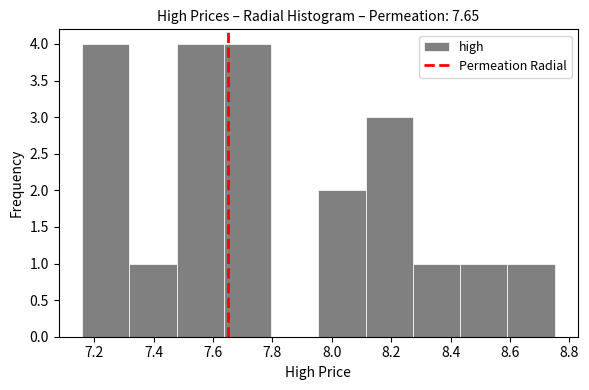

What is the height of the bar covering 8.12 to 8.28 on the x-axis? Neither the bar edges nor the heights are printed on the chart, so give them approximately, as read against the axes.

3